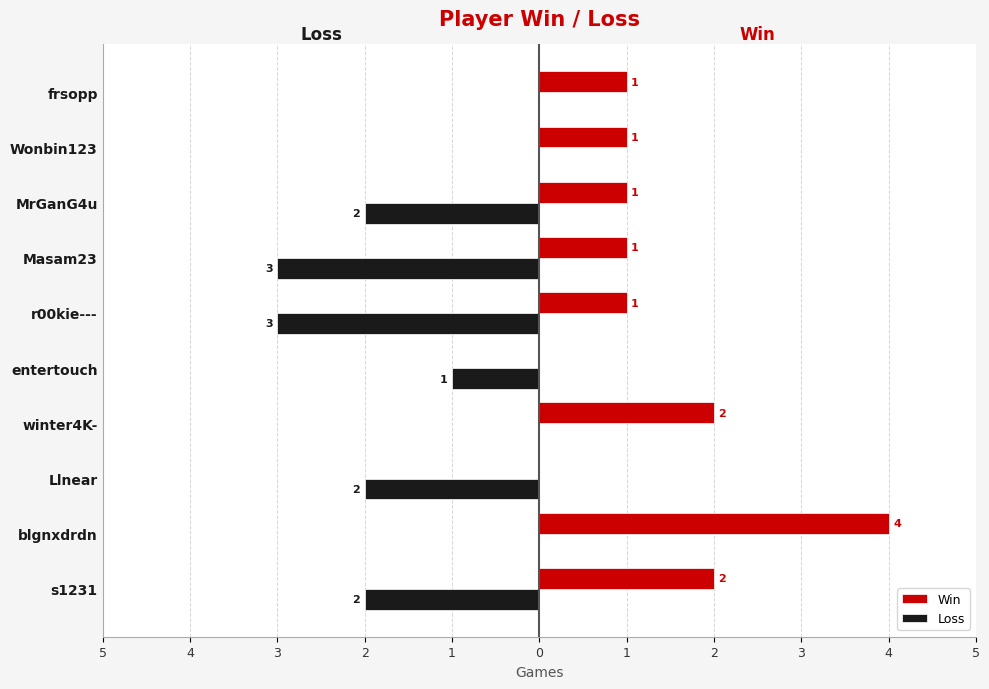

What are all the series names shown in the legend?

Win, Loss